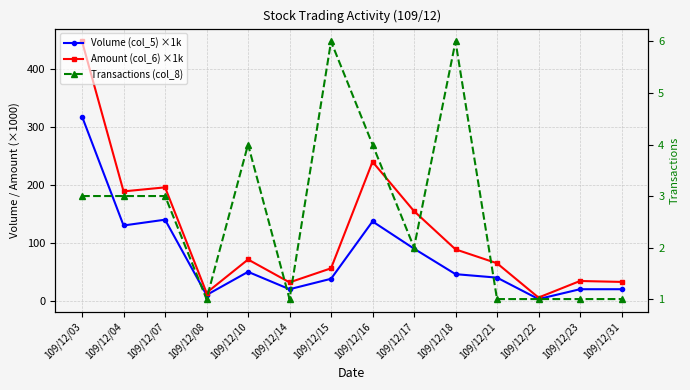

What is the difference between the highest and lowest values at 109/12/22?

4.6